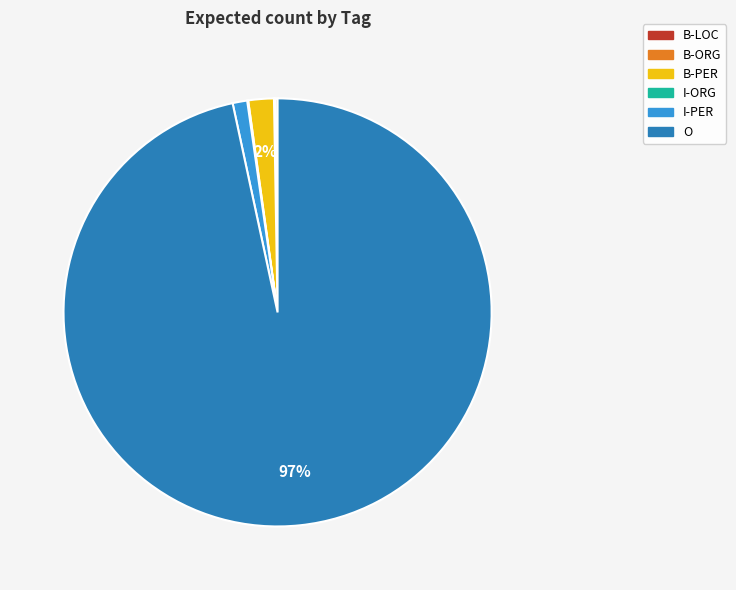

To the nearest percent, what is the average slice percentage?

17%